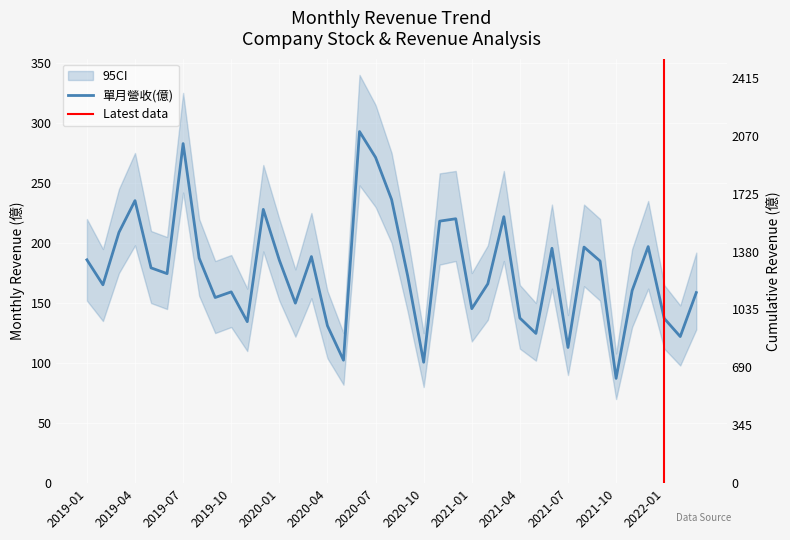

At how many categories does at least one series exceed 1660?

11